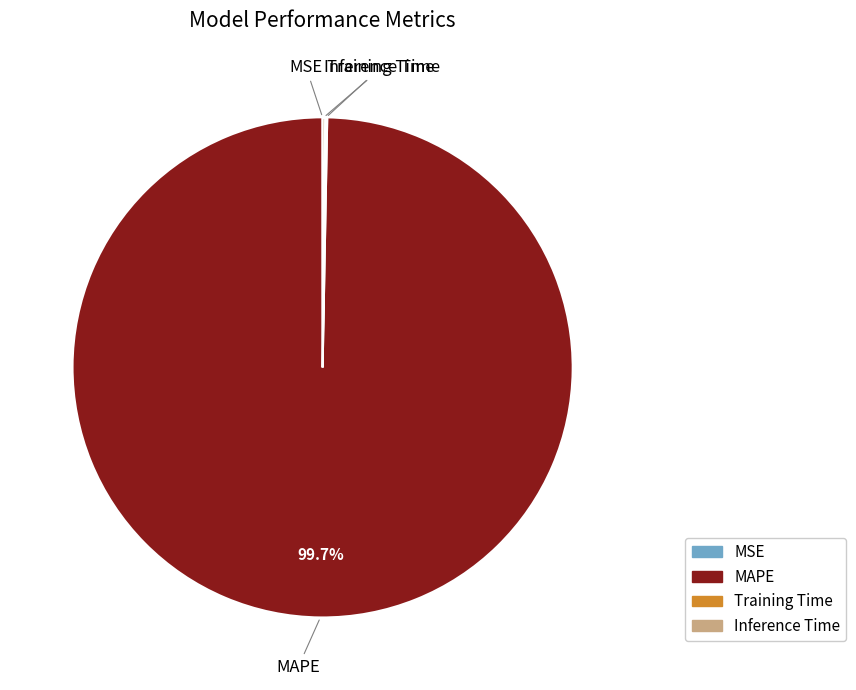

Which slice is the largest?

MAPE